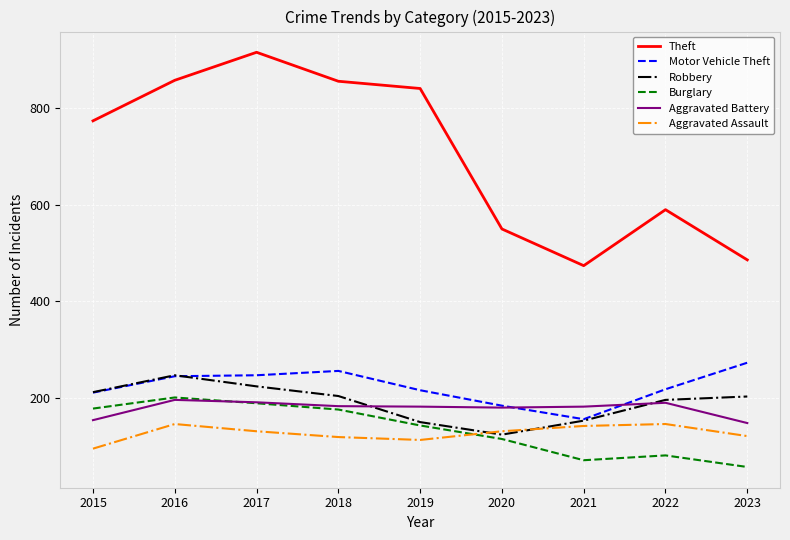

Which series has the largest total across all categories?

Theft